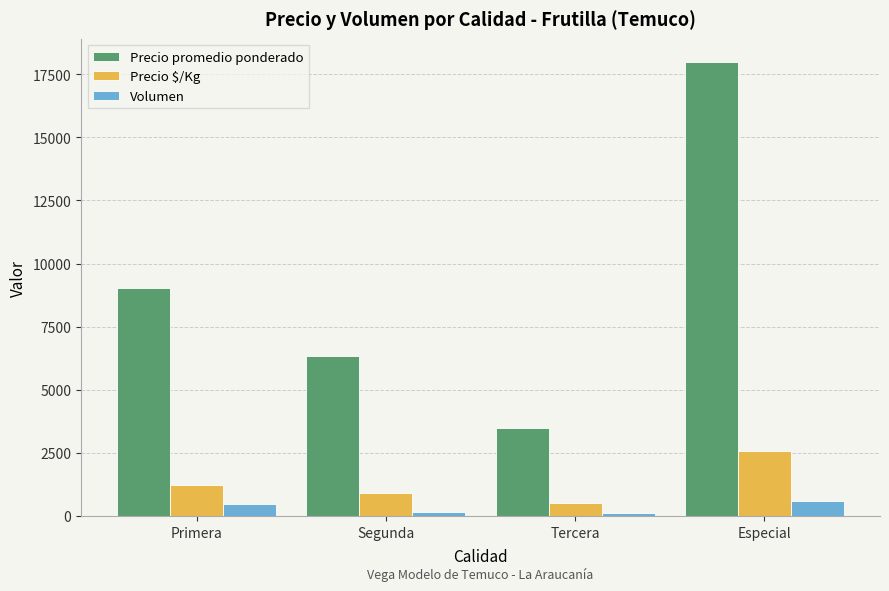

List the labels in order of Precio promedio ponderado value, smallest first.

Tercera, Segunda, Primera, Especial